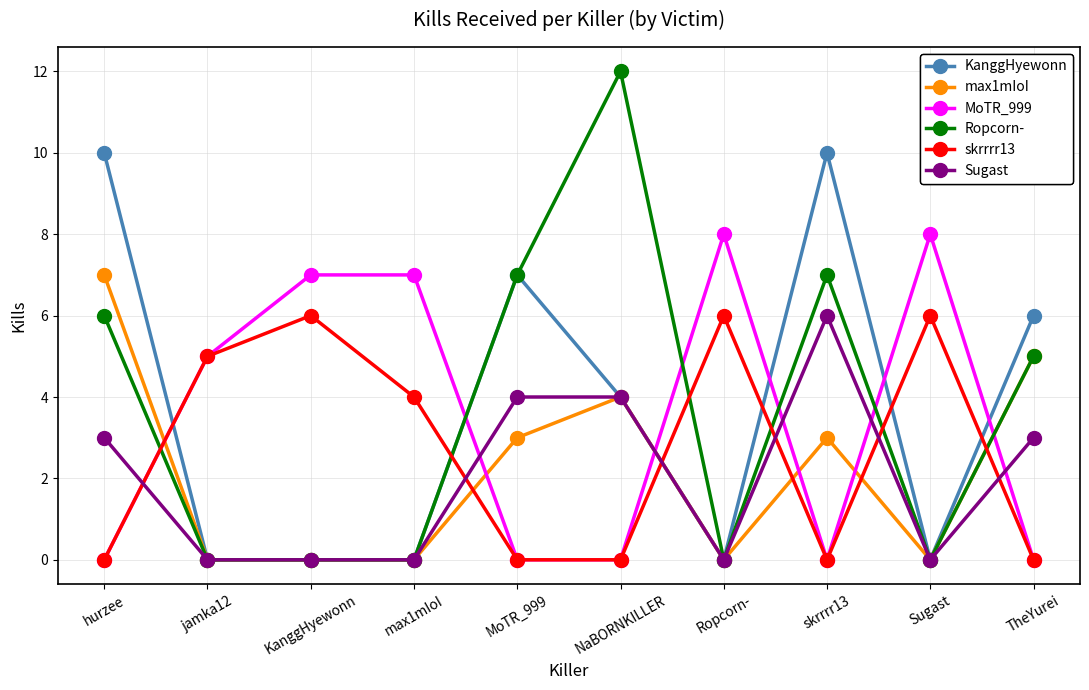

What is the difference between the second highest and minimum values in the skrrrr13 series?

6